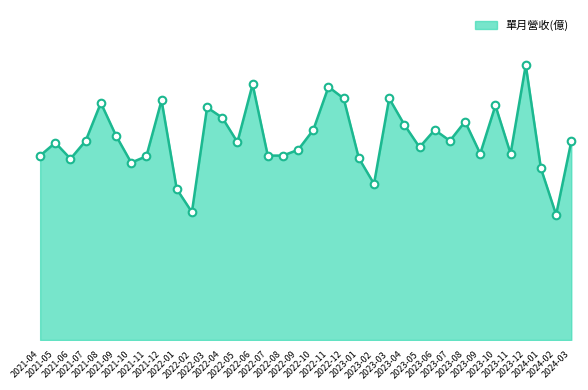

Which has a higher value, 2024-01 or 2022-05?

2022-05